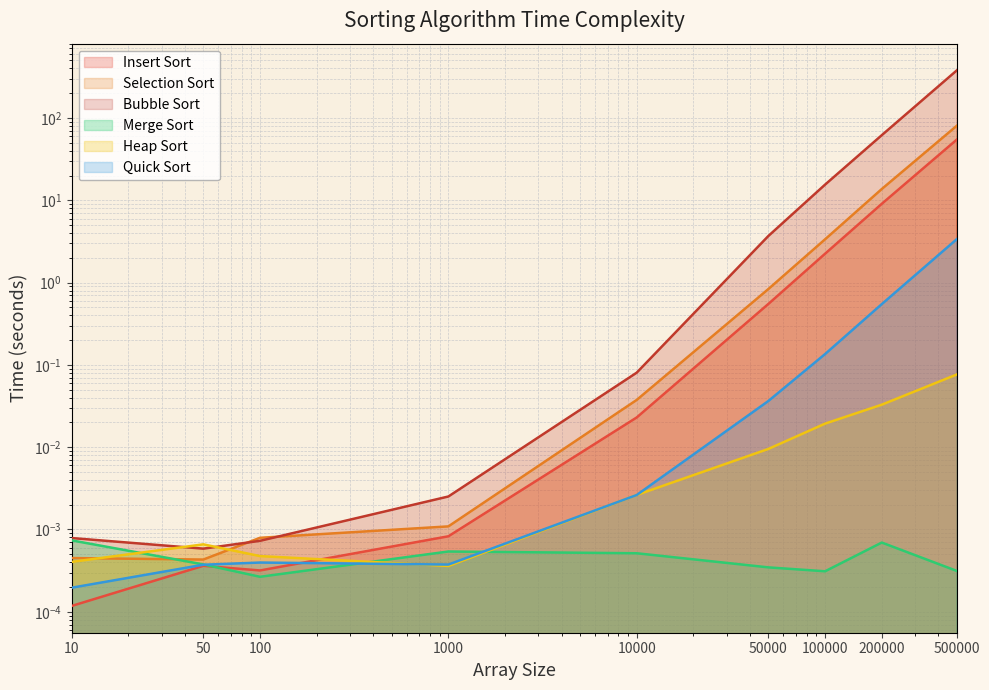

Reading right to left, list all the values displayed in this chart.

Insert Sort: 500000=54.6	200000=9.1	100000=2.2	50000=0.6	10000=0.0	1000=0.0	100=0.0	50=0.0	10=0.0
Selection Sort: 500000=80.4	200000=13.7	100000=3.4	50000=0.8	10000=0.0	1000=0.0	100=0.0	50=0.0	10=0.0
Bubble Sort: 500000=378.4	200000=61.9	100000=15.5	50000=3.7	10000=0.1	1000=0.0	100=0.0	50=0.0	10=0.0
Merge Sort: 500000=0.0	200000=0.0	100000=0.0	50000=0.0	10000=0.0	1000=0.0	100=0.0	50=0.0	10=0.0
Heap Sort: 500000=0.1	200000=0.0	100000=0.0	50000=0.0	10000=0.0	1000=0.0	100=0.0	50=0.0	10=0.0
Quick Sort: 500000=3.4	200000=0.5	100000=0.1	50000=0.0	10000=0.0	1000=0.0	100=0.0	50=0.0	10=0.0